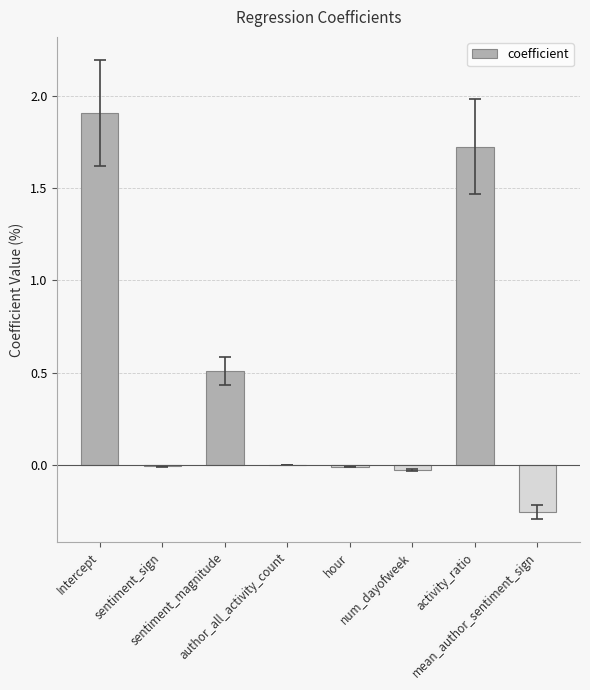

What is the sum of all values?

3.8